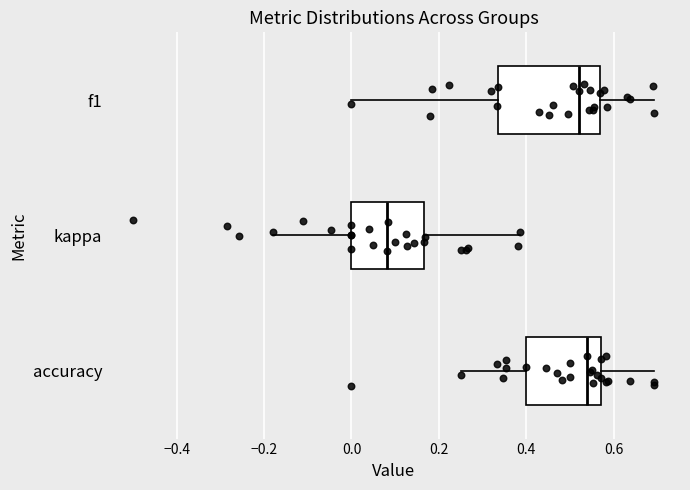

Which box's median line is the furthest to the left?

kappa